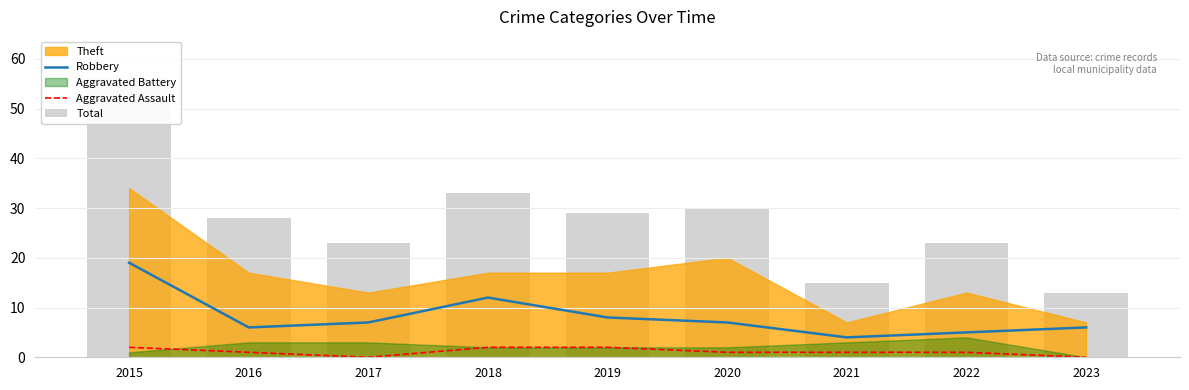

Is it true that Robbery equals 9 at 2022?

False